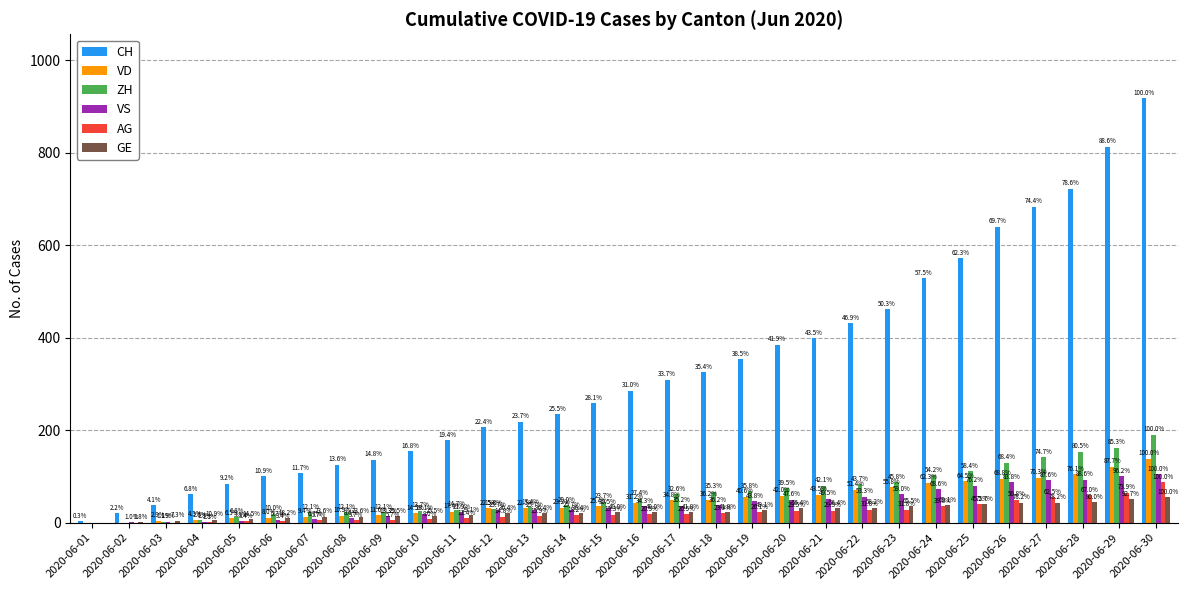

What are all the series names shown in the legend?

CH, VD, ZH, VS, AG, GE